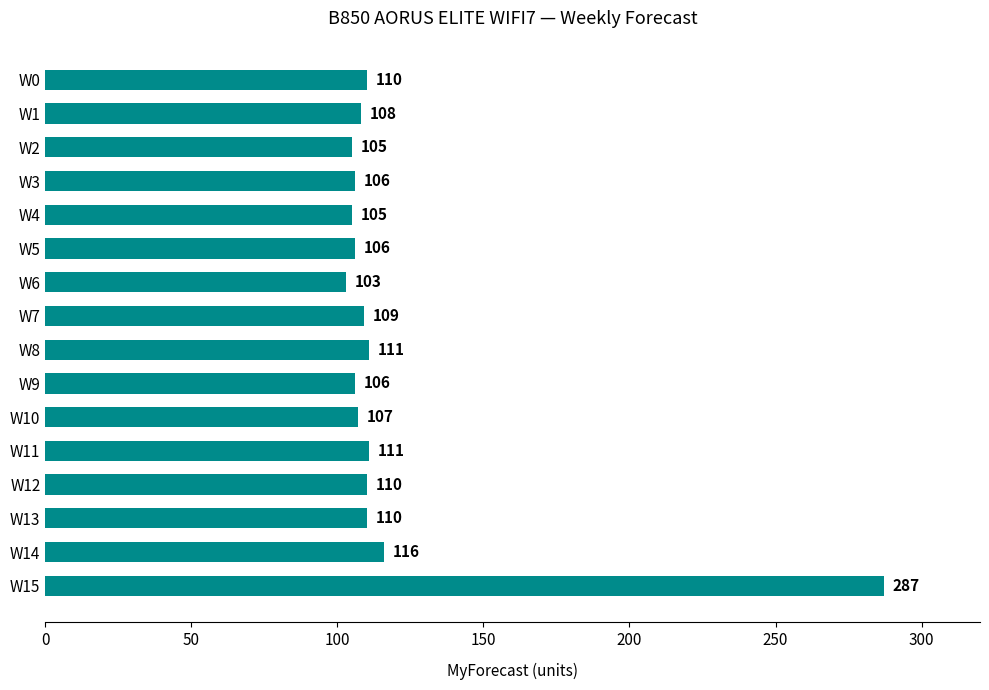

What is the difference between the values at W2 and W1?

3